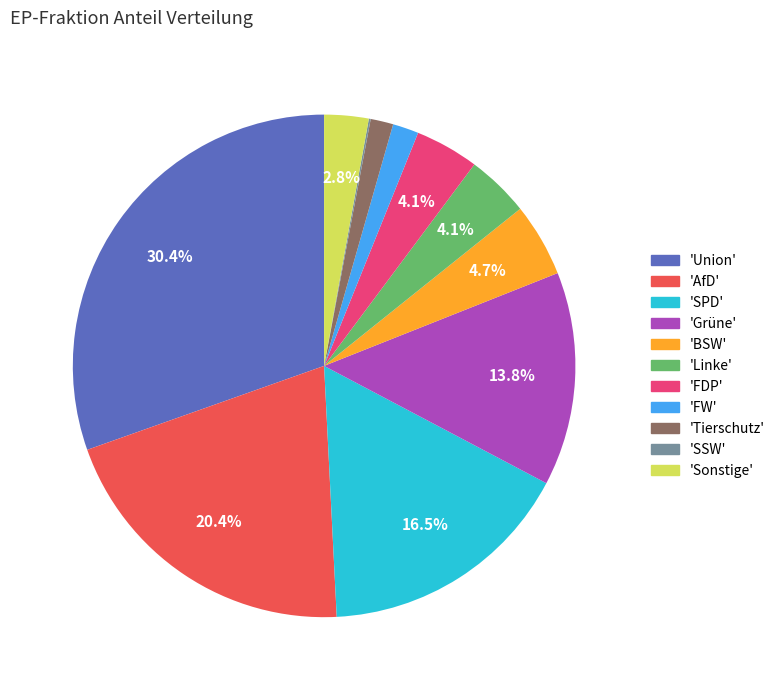

To the nearest percent, what is the difference between the largest and smallest slice percentages?

30%